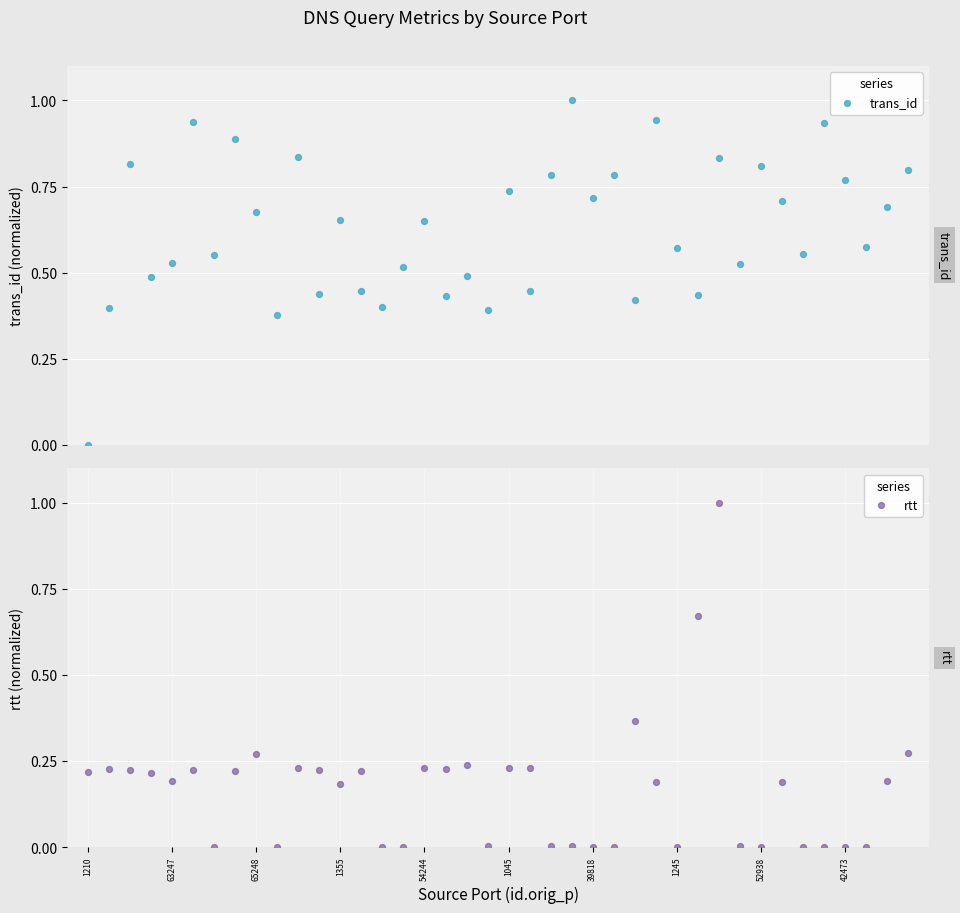

At how many categories does at least one series exceed 0?

40